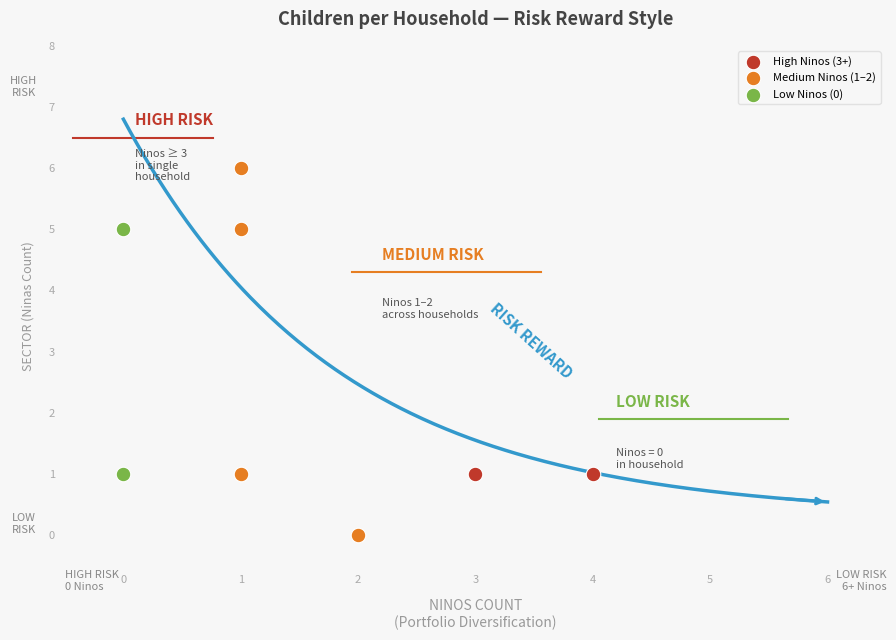

Which series contains the highest Y value?

Medium Ninos (1–2)